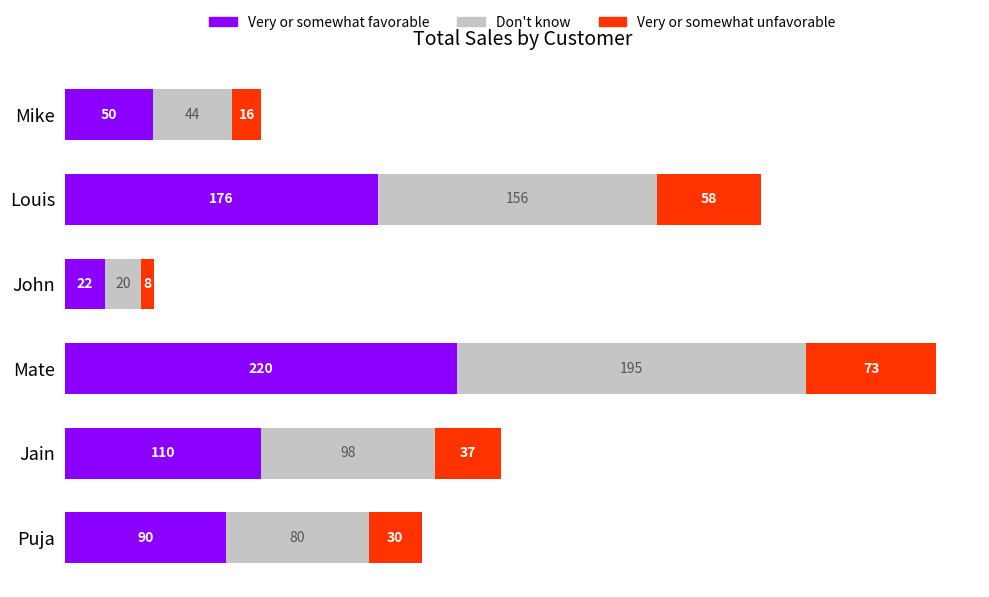

What value does the Very or somewhat favorable series have at Jain?

109.8